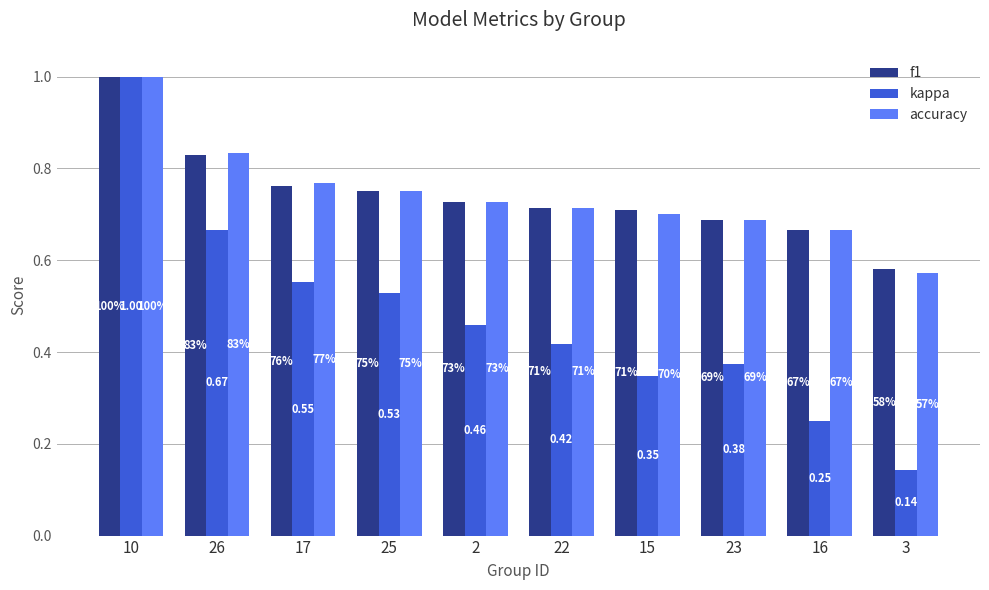

What is the sum of the f1 values at 15 and 16?

1.4